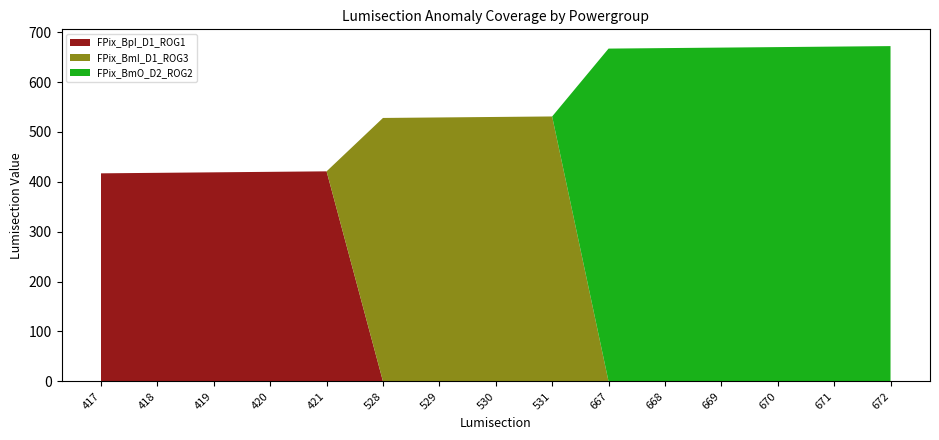

Reading left to right, extract all data points from this chart.

FPix_BpI_D1_ROG1: 417	418	419	420	421	0	0	0	0	0	0	0	0	0	0
FPix_BmI_D1_ROG3: 0	0	0	0	0	528	529	530	531	0	0	0	0	0	0
FPix_BmO_D2_ROG2: 0	0	0	0	0	0	0	0	0	667	668	669	670	671	672